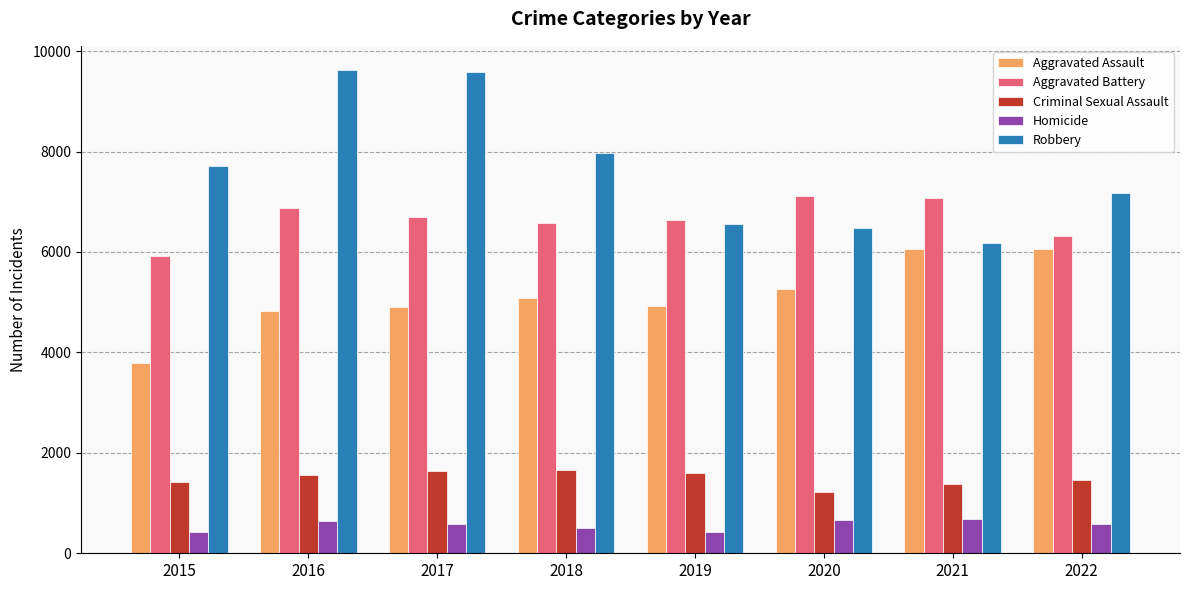

Is the value of Homicide at 2022 greater than the value of Criminal Sexual Assault at 2016?

No